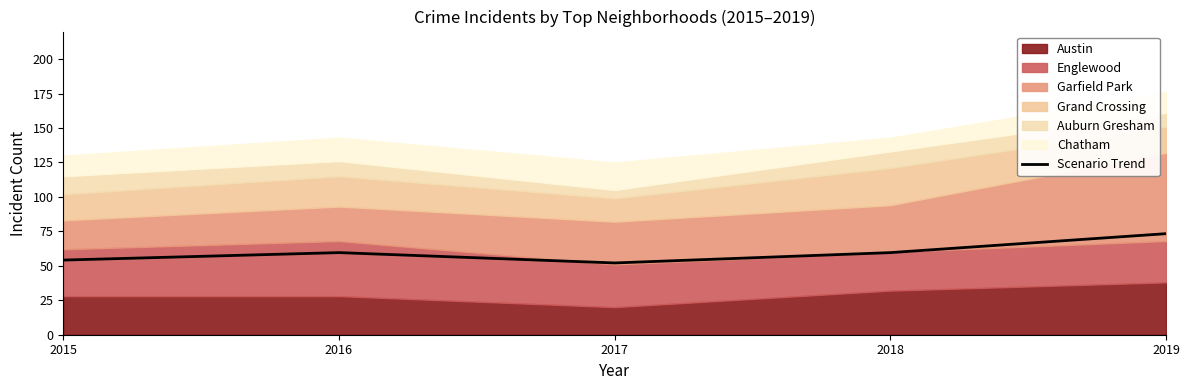

Reading right to left, list all the values displayed in this chart.

73.3	59.6	52.1	59.6	54.2